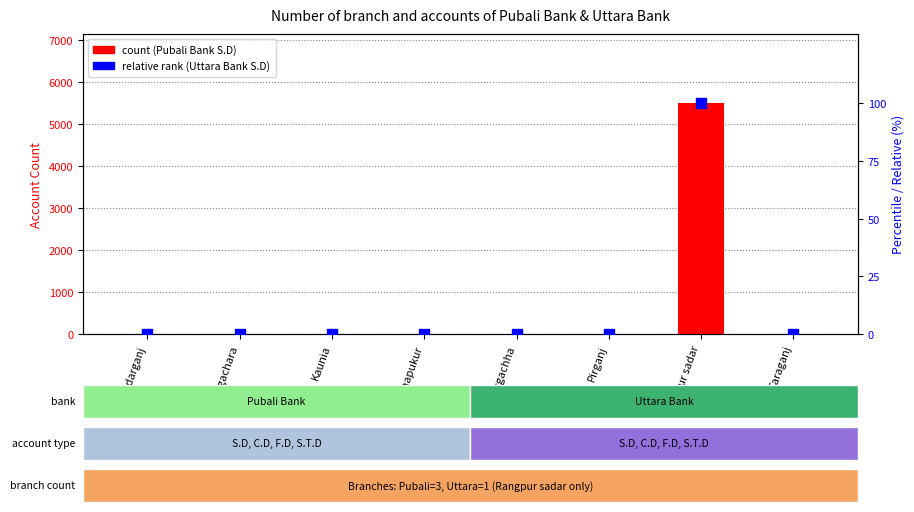

Is the value of Uttara Bank S.D (% of max) at Pirgachha greater than the value of Pubali Bank S.D (count) at Badarganj?

No